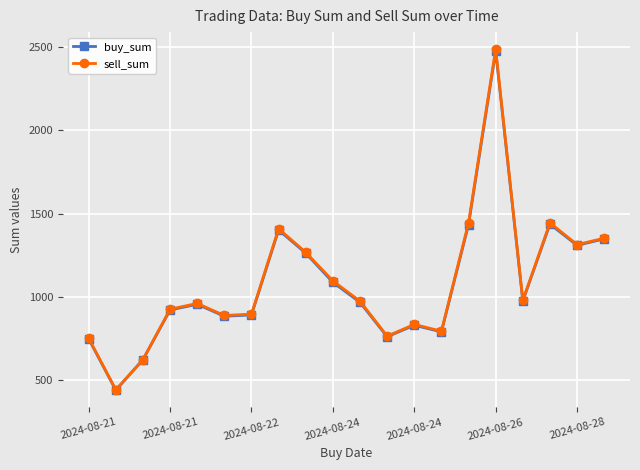

What is the greatest value displayed?

2487.3